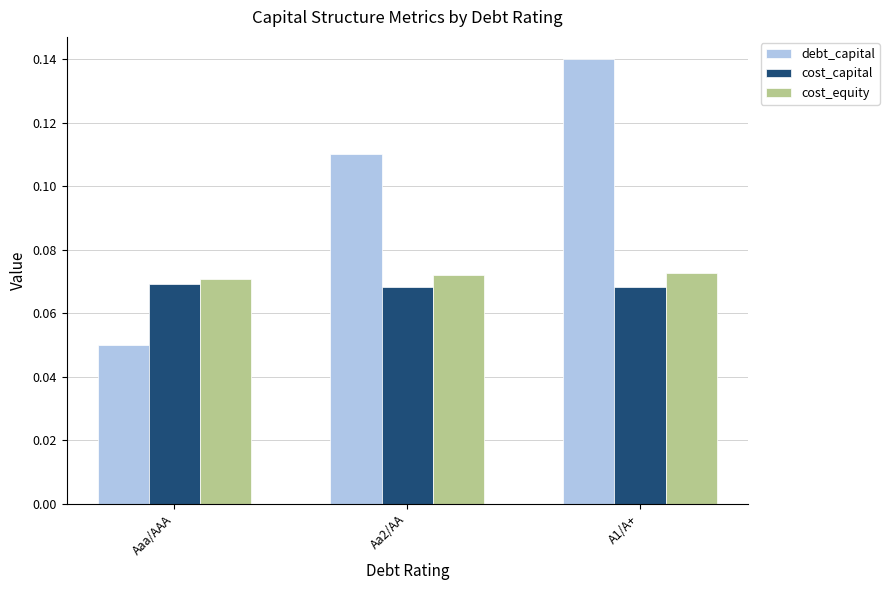

The value of cost_equity at Aaa/AAA is 0.0. True or false?

False